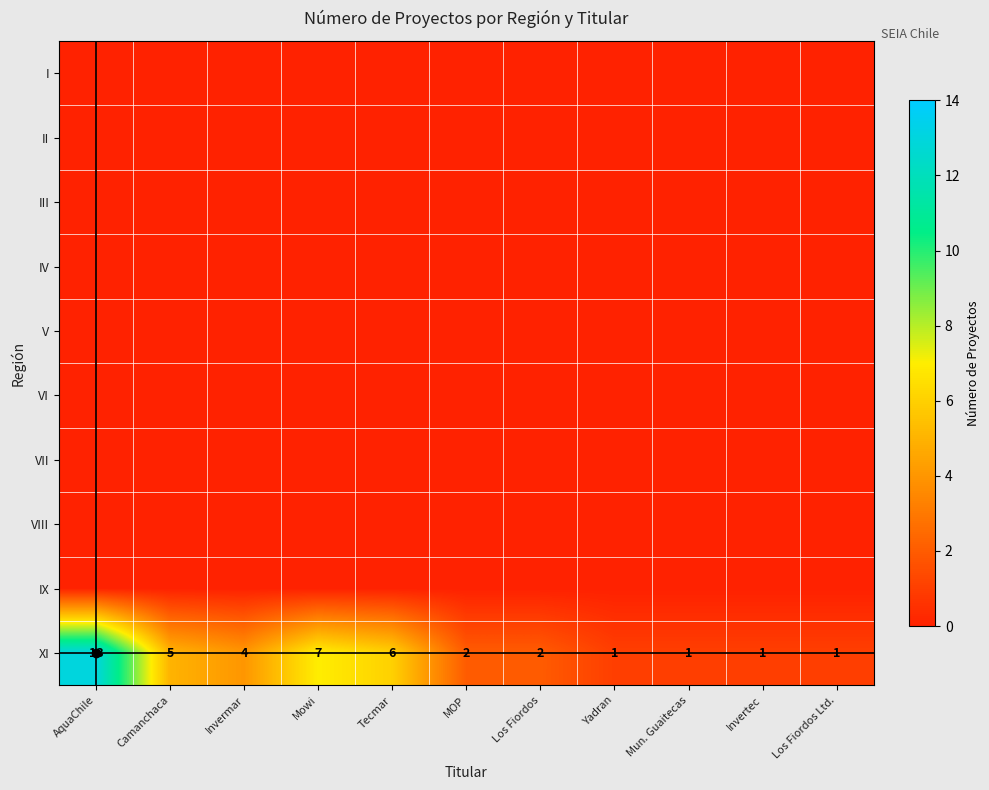

Is the value of XI at Mun. Guaitecas greater than the value of V at Los Fiordos?

Yes